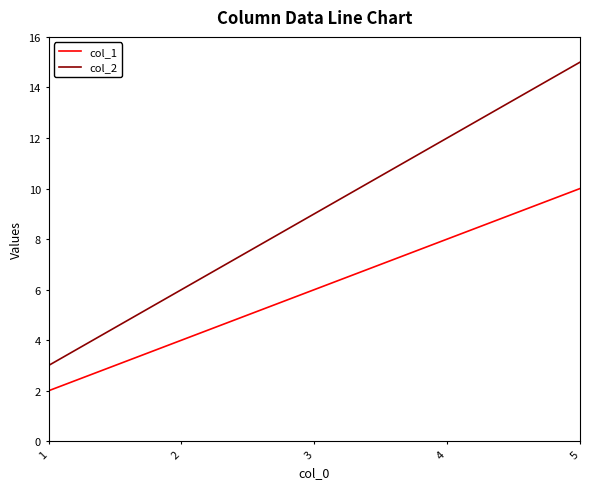

True or false: col_1 and col_2 cross at least once.

False